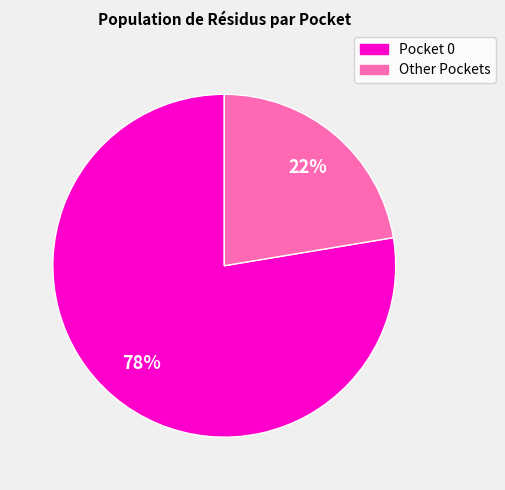

To the nearest percent, what is the average slice percentage?

50%